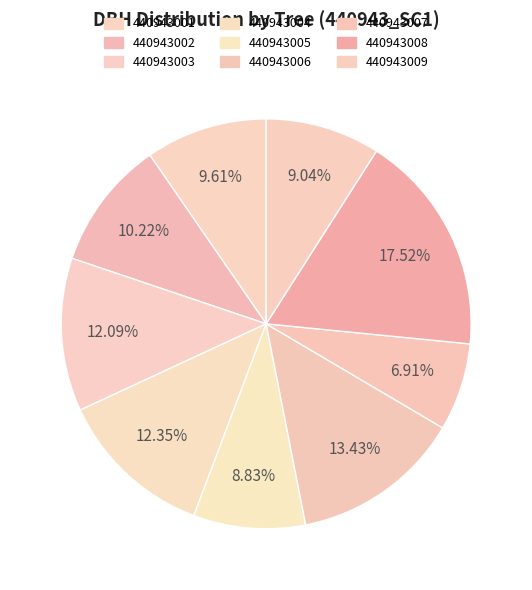

To the nearest percent, what percentage of the pie is 440943003?

12%